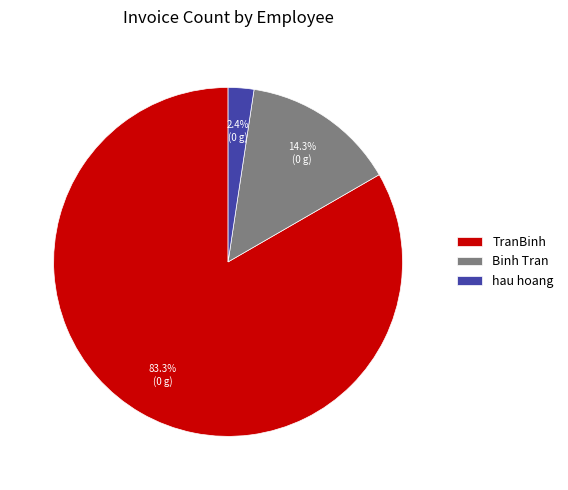

Which category has the smallest portion of the pie?

hau hoang